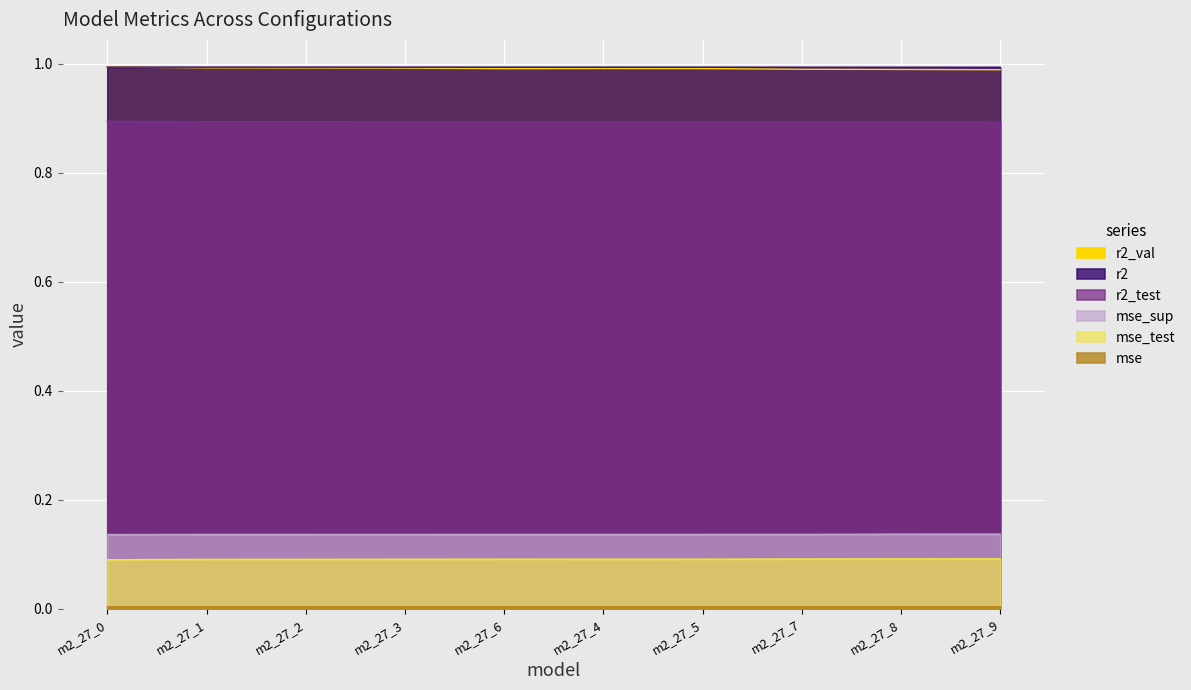

At which category is the sum across all series the highest?

m2_27_0